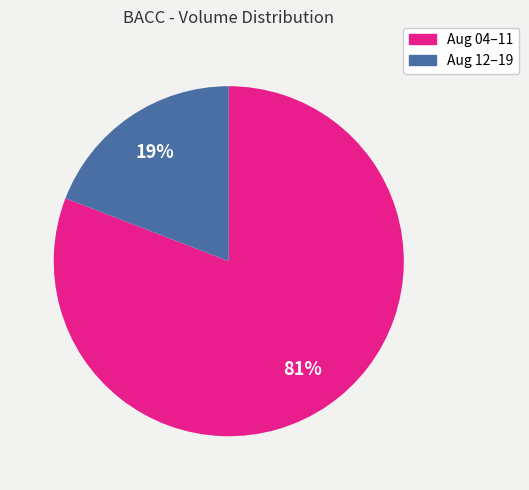

To the nearest percent, what is the difference between the largest and smallest slice percentages?

62%